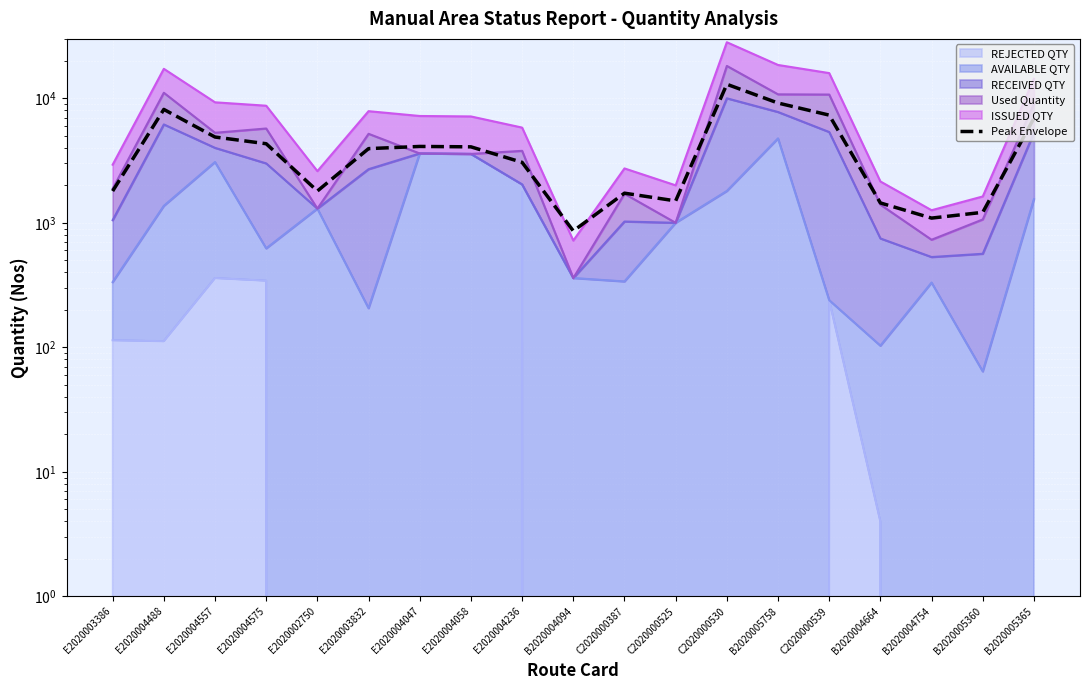

Which has a higher value, E2020004557 or B2020004754?

E2020004557